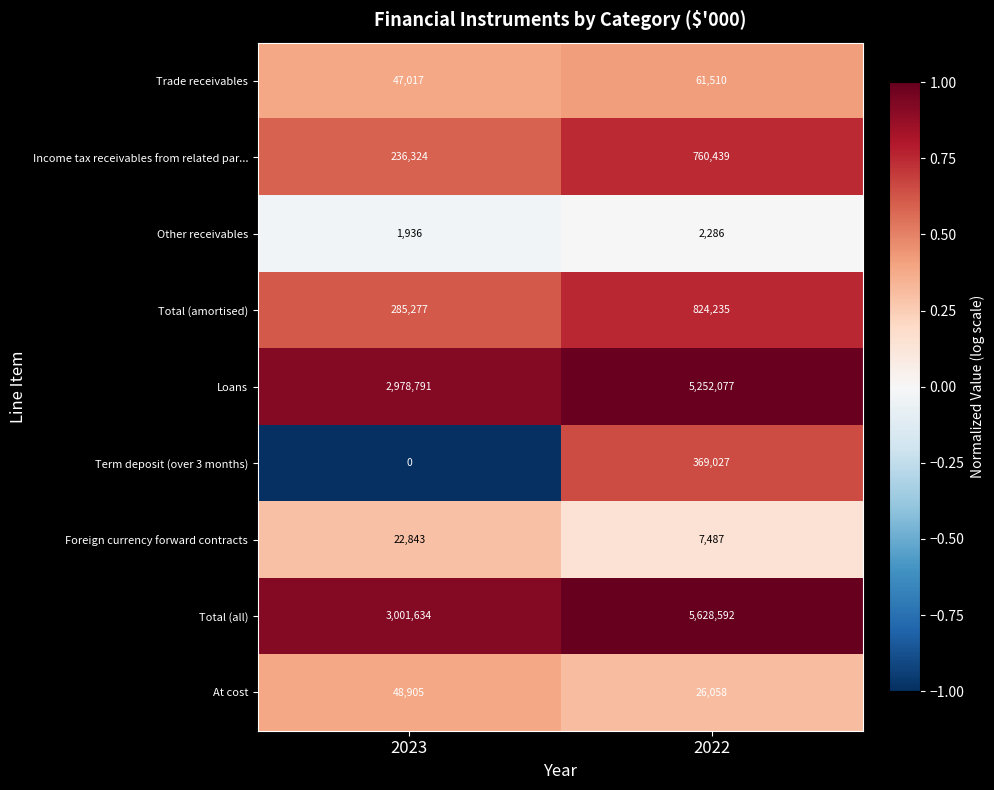

Reading left to right, list all the values displayed in this chart.

Trade receivables: 47017	61510
Income tax receivables from related par...: 236324	760439
Other receivables: 1936	2286
Total (amortised): 285277	824235
Loans: 2978791	5252077
Term deposit (over 3 months): 0	369027
Foreign currency forward contracts: 22843	7487
Total (all): 3001634	5628592
At cost: 48905	26058